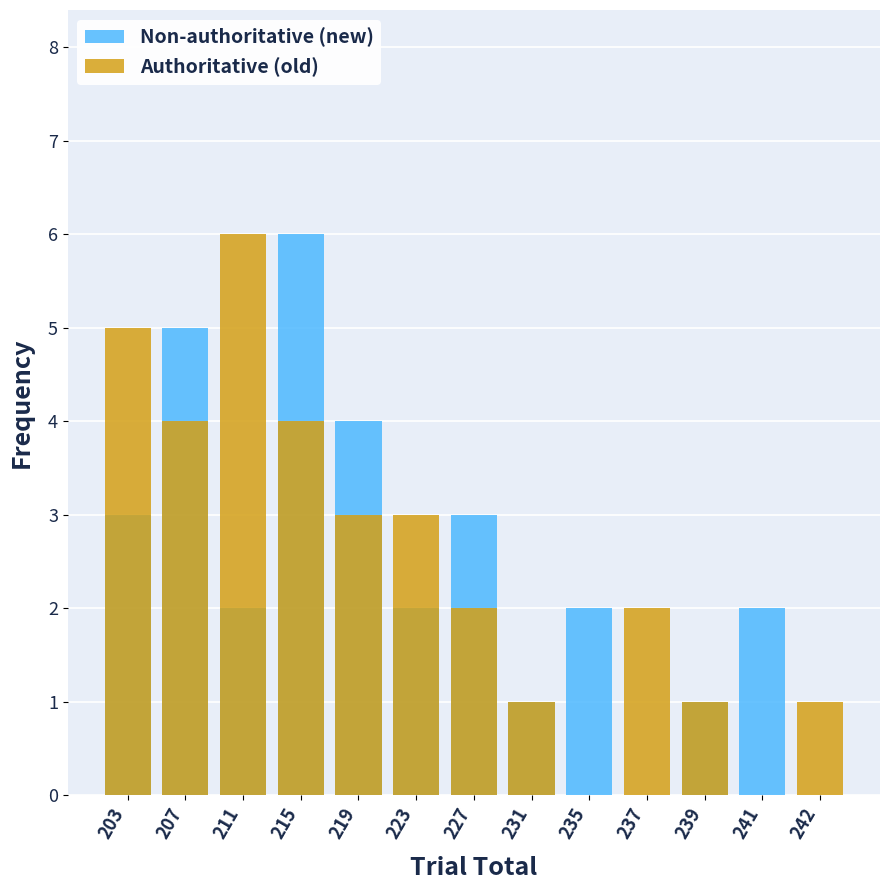

What is the value of the Non-authoritative (new) bar at the 1st from the left?

3